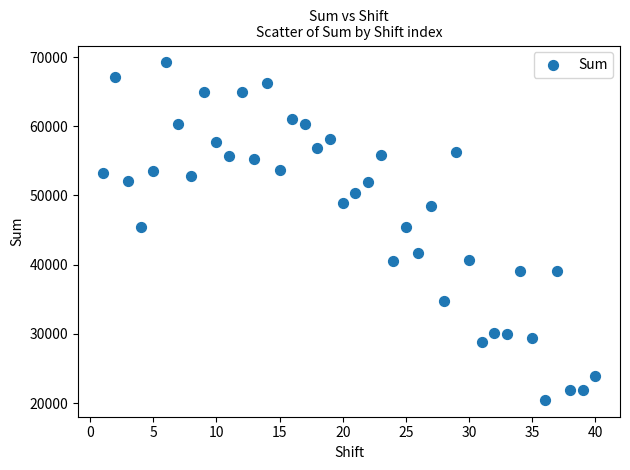

What is the range of X values (max minus min)?

39.0